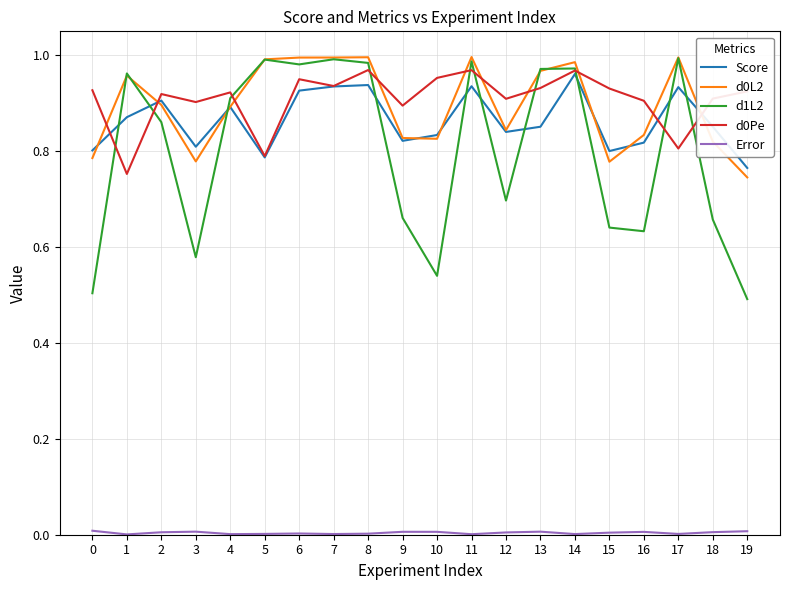

What is the total value across all series at 13?

3.7